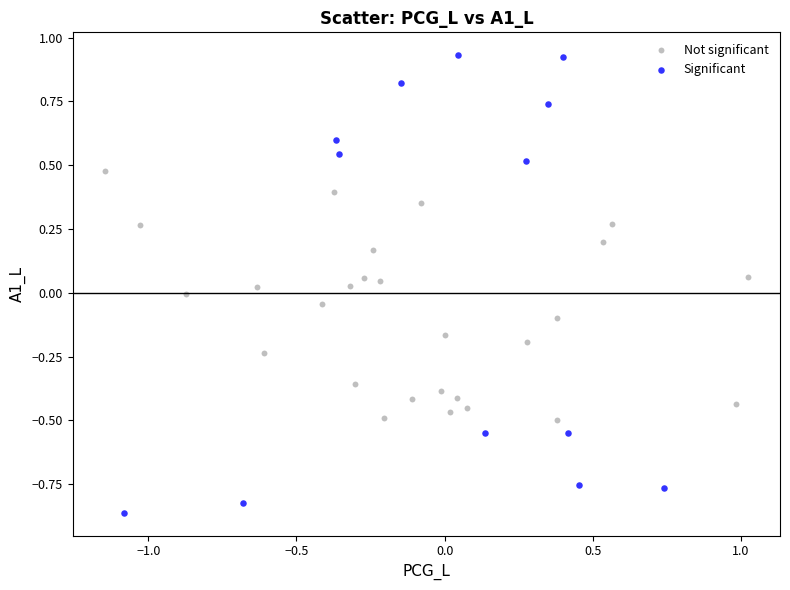

Which series reaches the minimum Y coordinate?

Significant